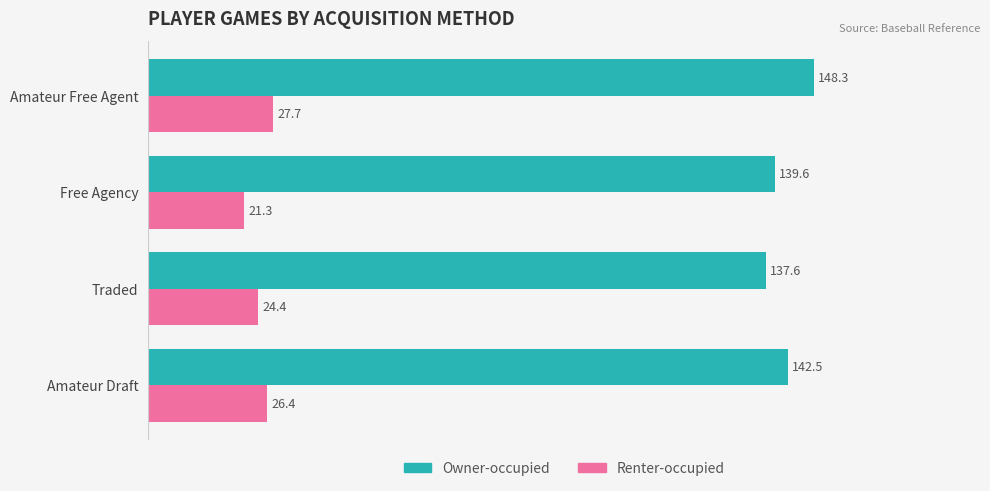

At Free Agency, list the series in order from largest to smallest.

Owner-occupied, Renter-occupied